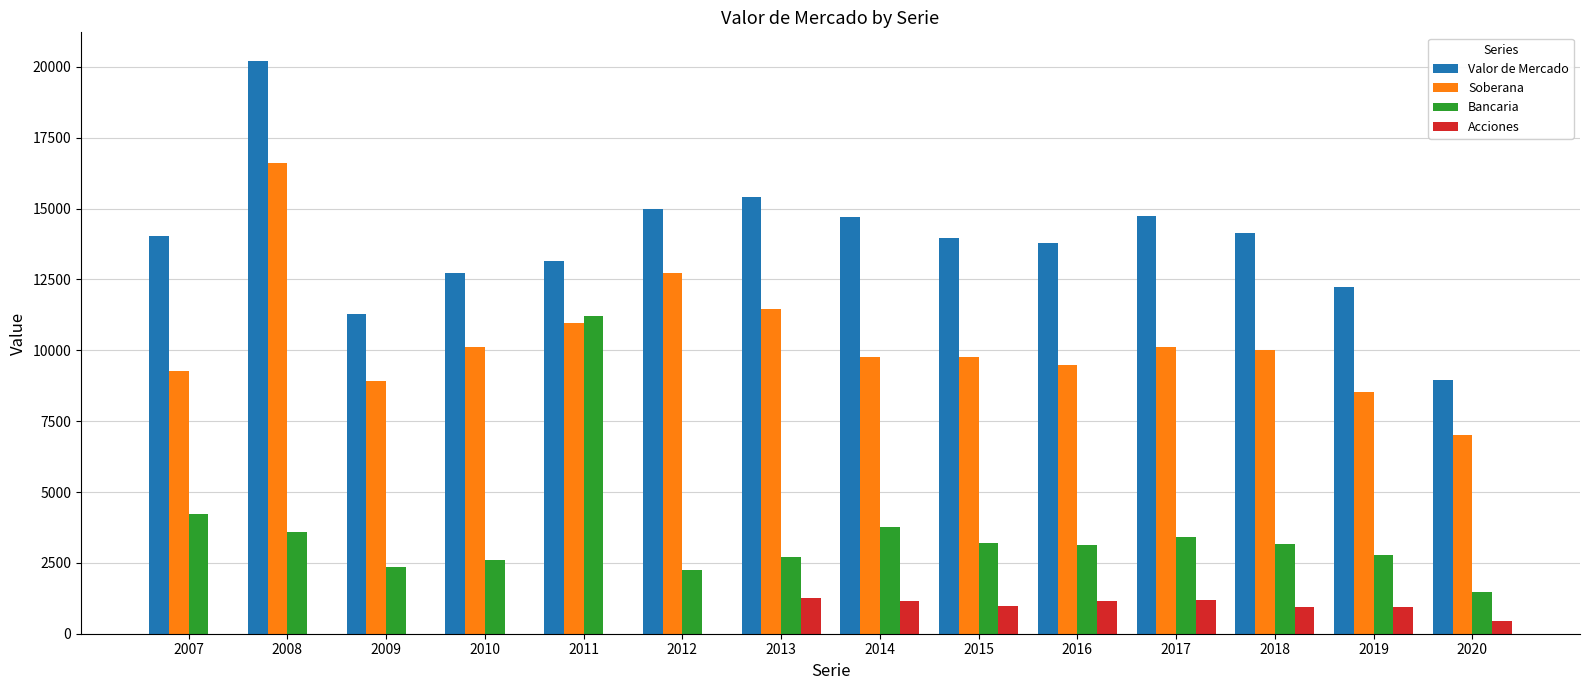

Count the number of categories in the chart.

14